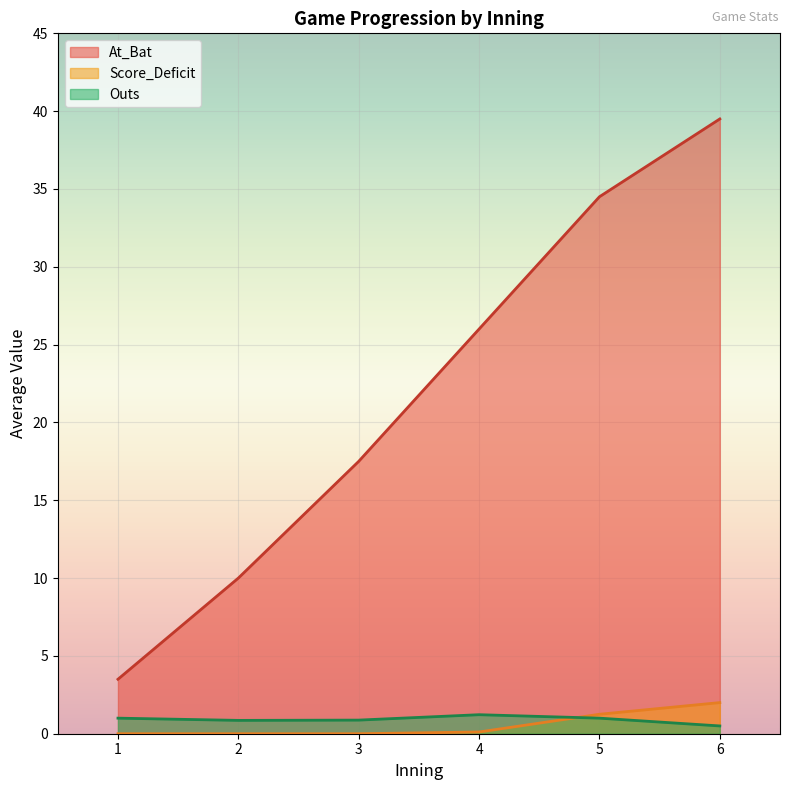

What is the spread (max minus min) of values at 3?

17.5